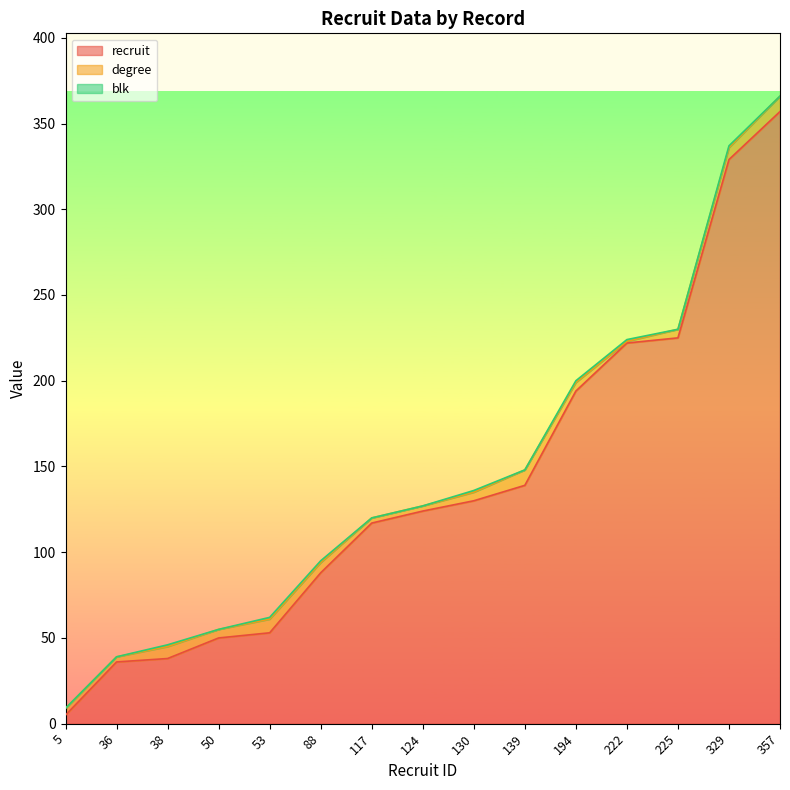

At which category is the sum across all series the highest?

357